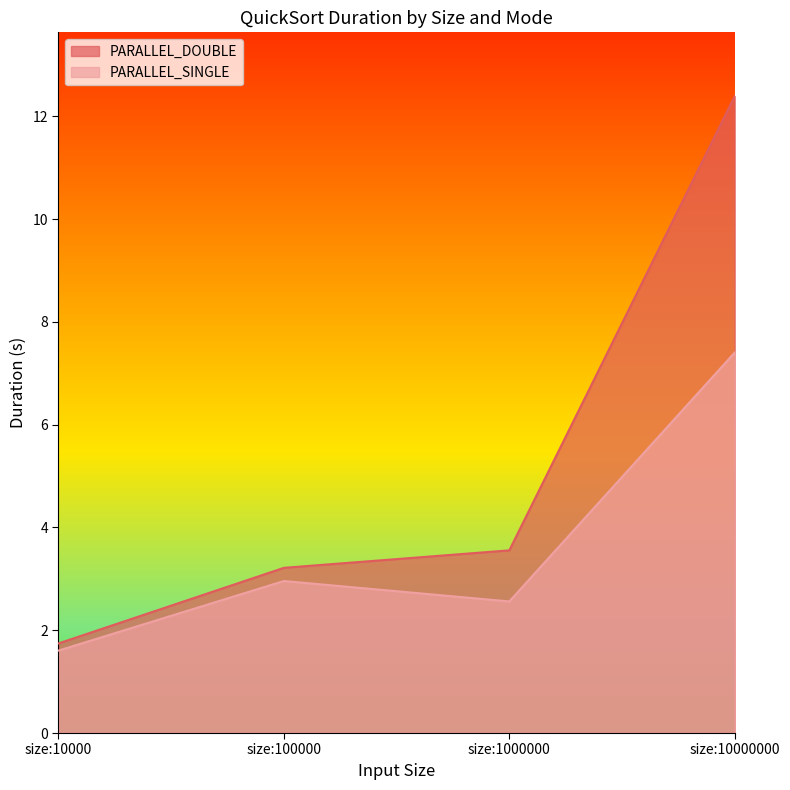

Reading left to right, list all the values displayed in this chart.

PARALLEL_DOUBLE: size:10000=1.7	size:100000=3.2	size:1000000=3.6	size:10000000=12.4
PARALLEL_SINGLE: size:10000=1.6	size:100000=3.0	size:1000000=2.6	size:10000000=7.4